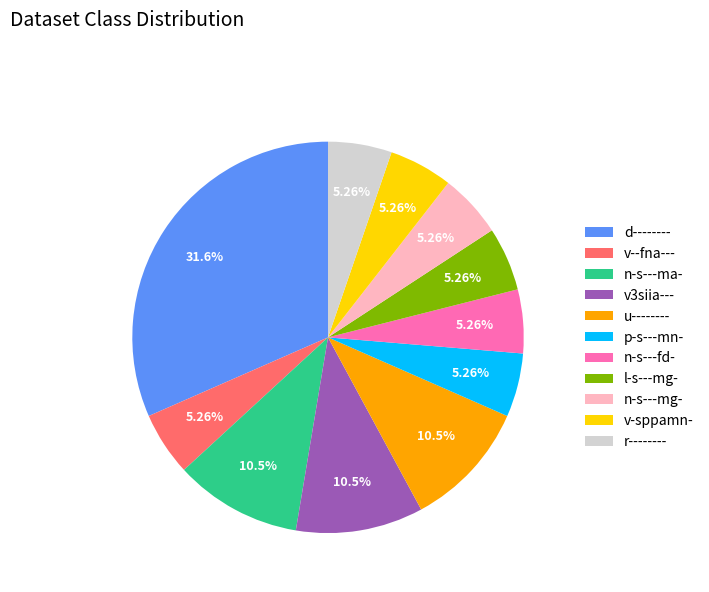

Count the number of slices in the pie.

11